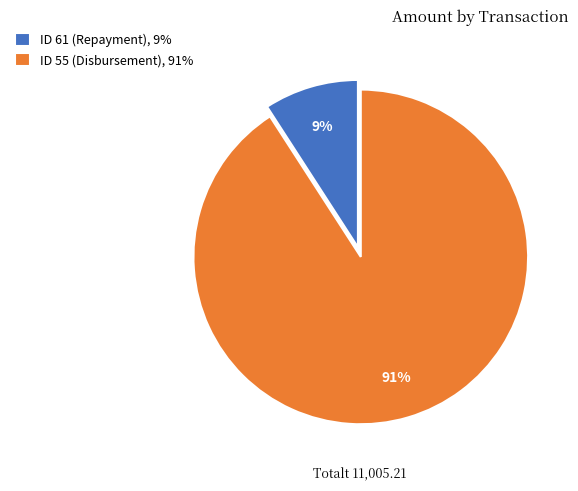

Which category has the smallest portion of the pie?

ID 61 (Repayment)